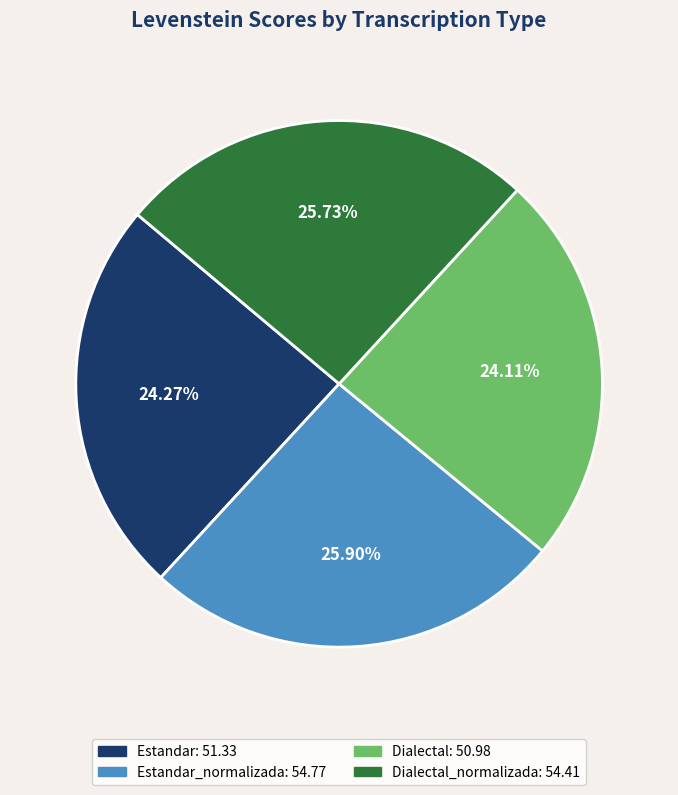

Does any single category account for the majority?

No